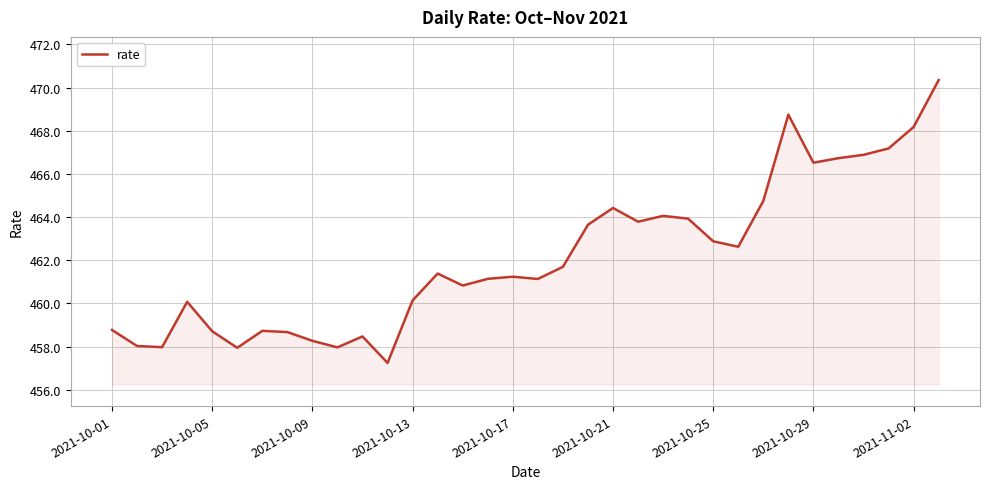

How many values are below 461?

14